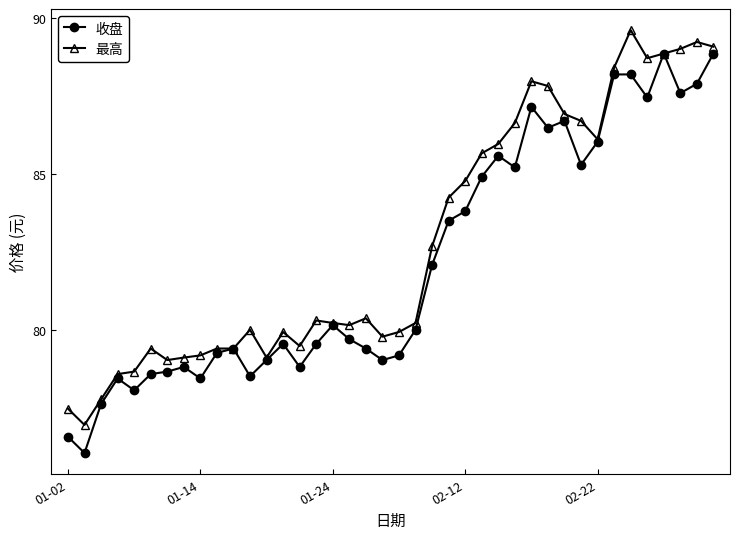

What is the minimum value for 最高?

77.0